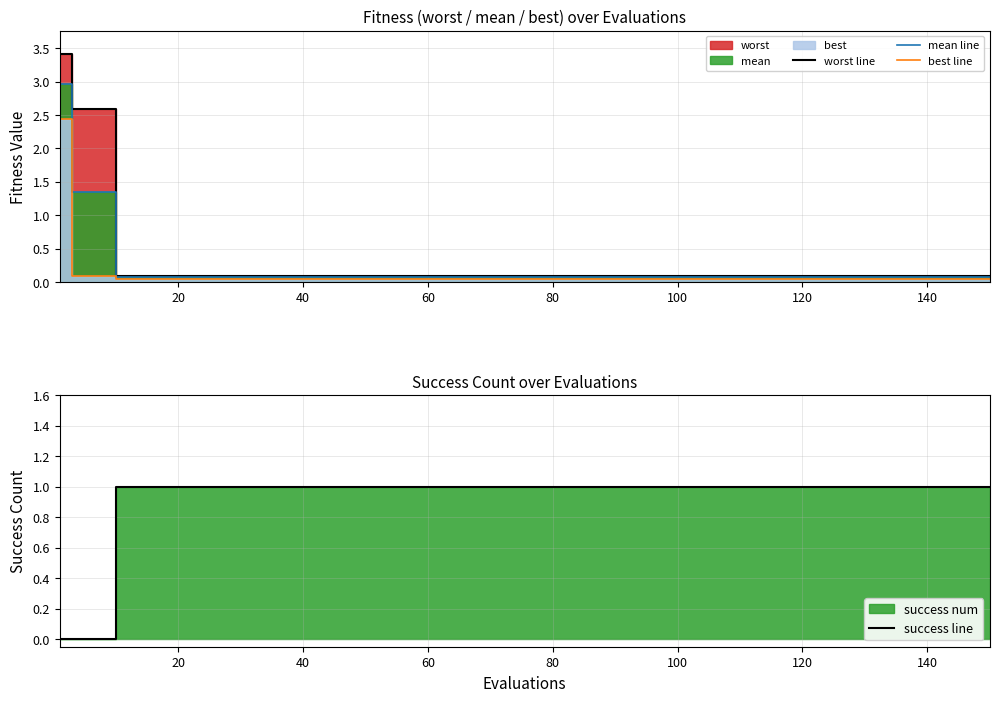

True or false: best line and mean line cross at least once.

False